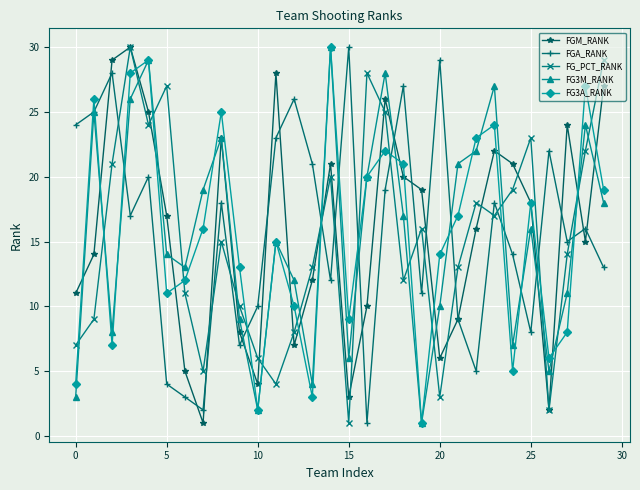

In FGM_RANK, how many points are lower than both neighbors (excluding endpoints)?

7